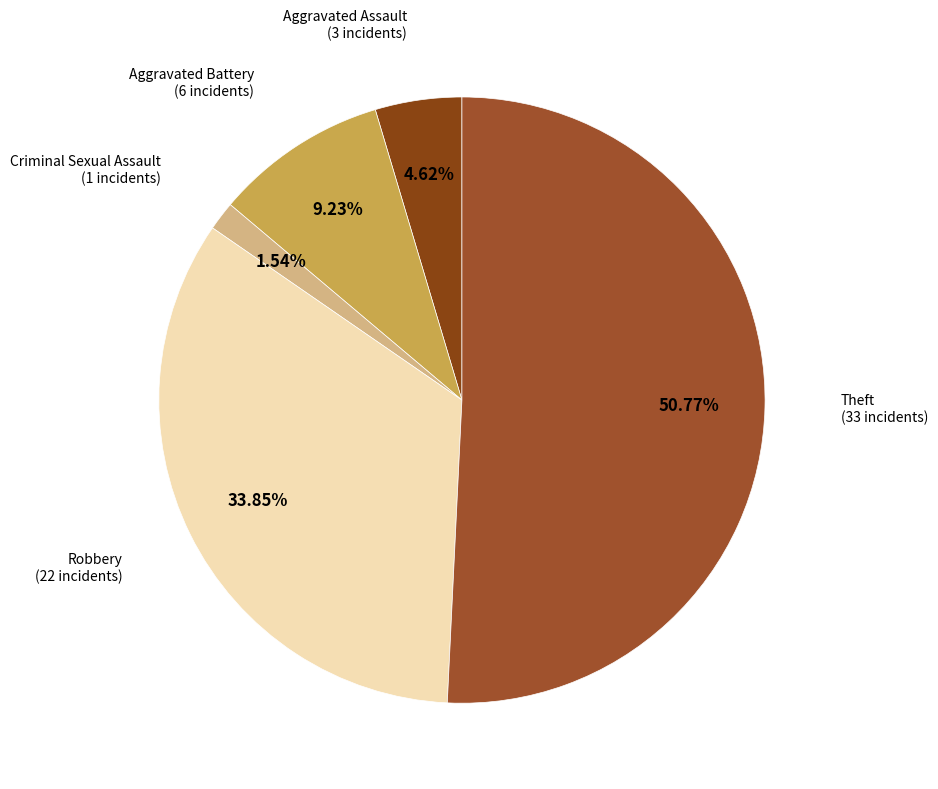

How many segments does this pie chart have?

5